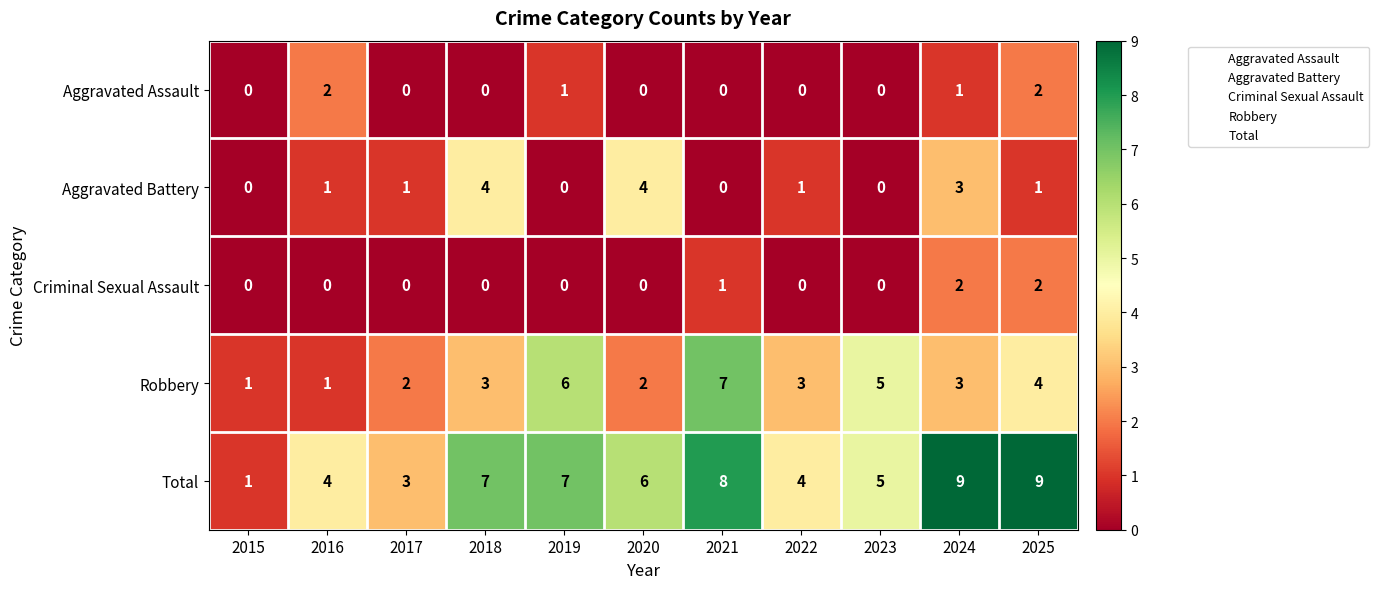

Count the Criminal Sexual Assault values in the range 0 to 1.

9